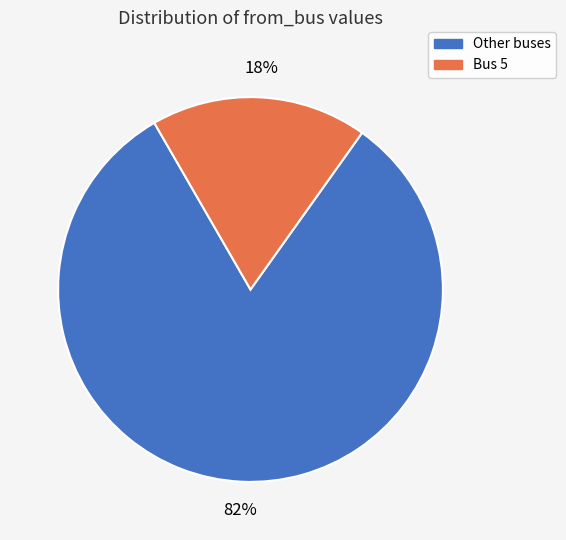

Is there any slice that represents more than half of the pie?

Yes